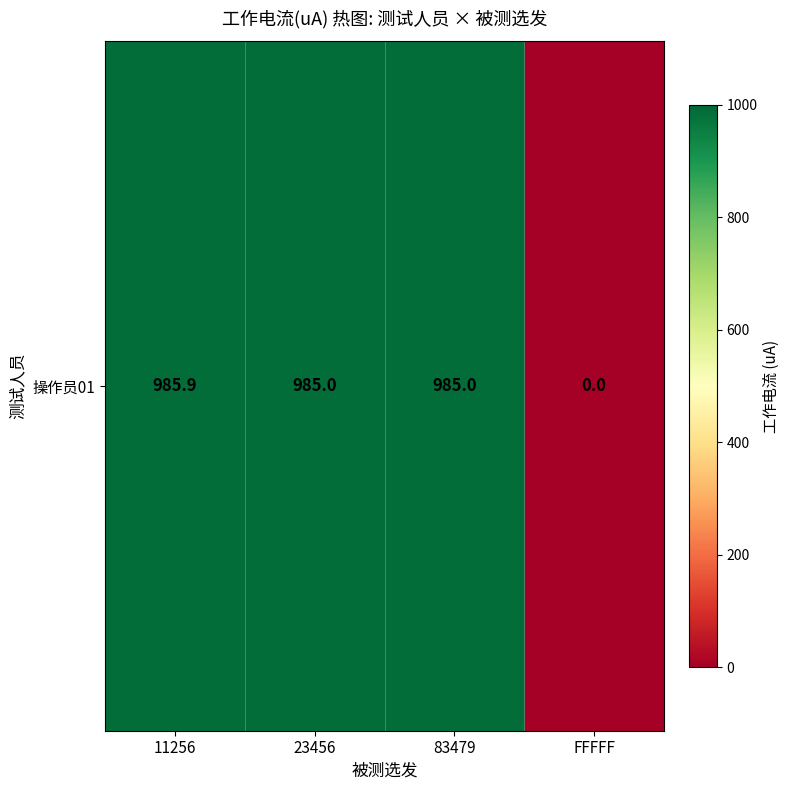

Reading left to right, list all the values displayed in this chart.

985.9	985.0	985.0	0.0